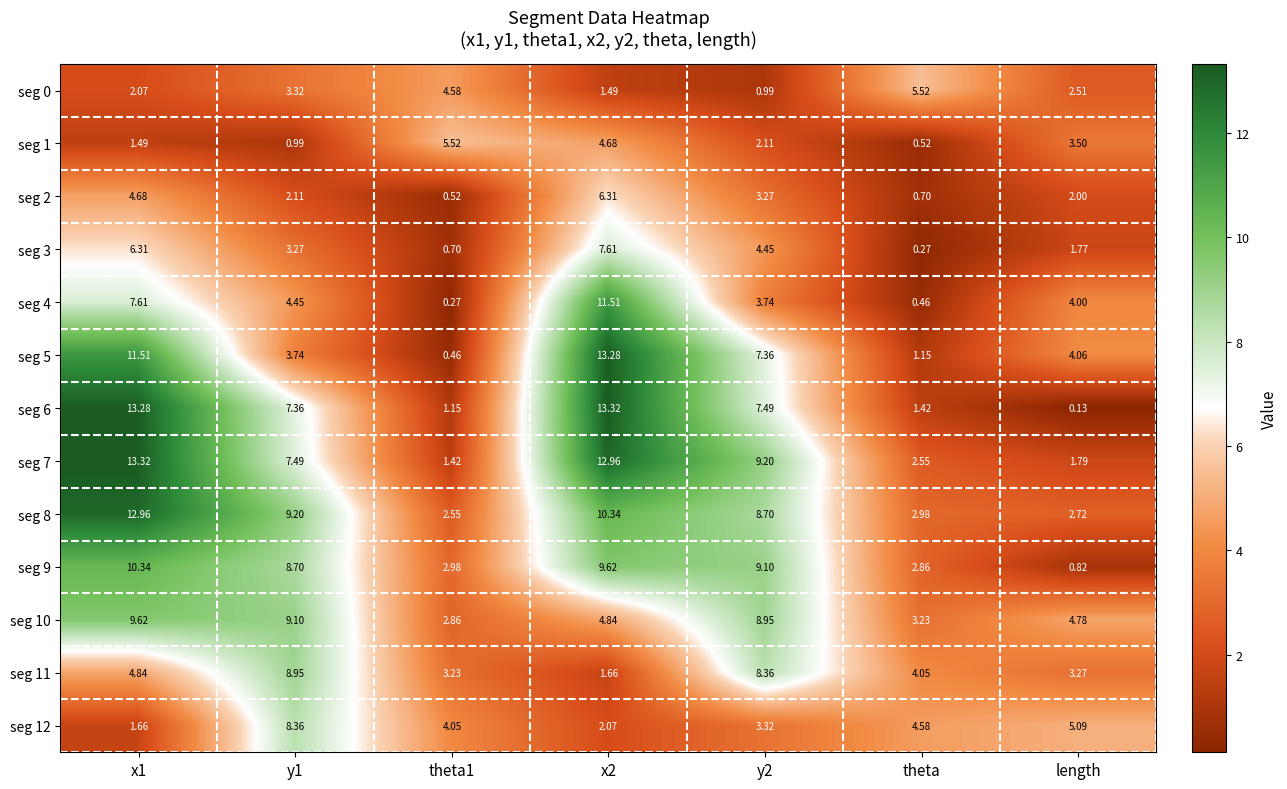

Is the value of seg 6 at length greater than the value of seg 1 at theta1?

No